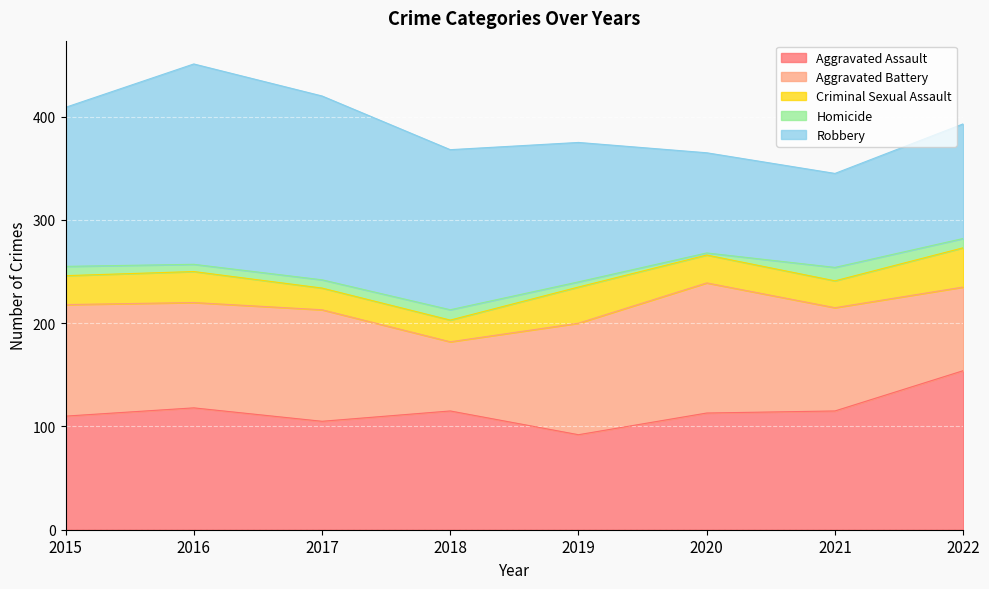

Rank the series by their maximum value, from highest to lowest.

Robbery, Aggravated Assault, Aggravated Battery, Criminal Sexual Assault, Homicide